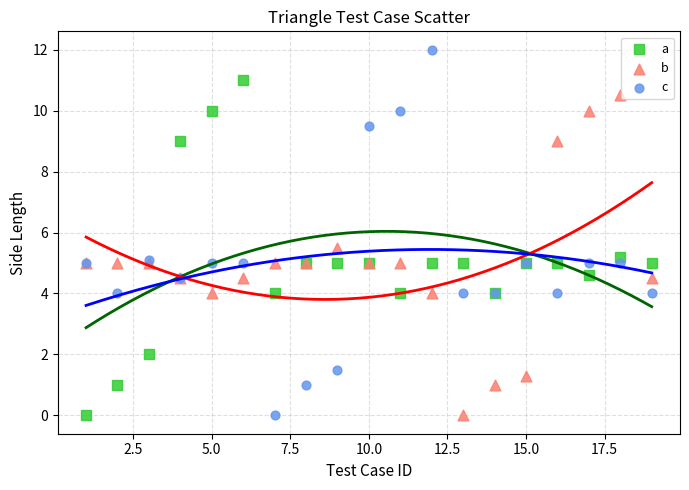

Which series contains the highest Y value?

c